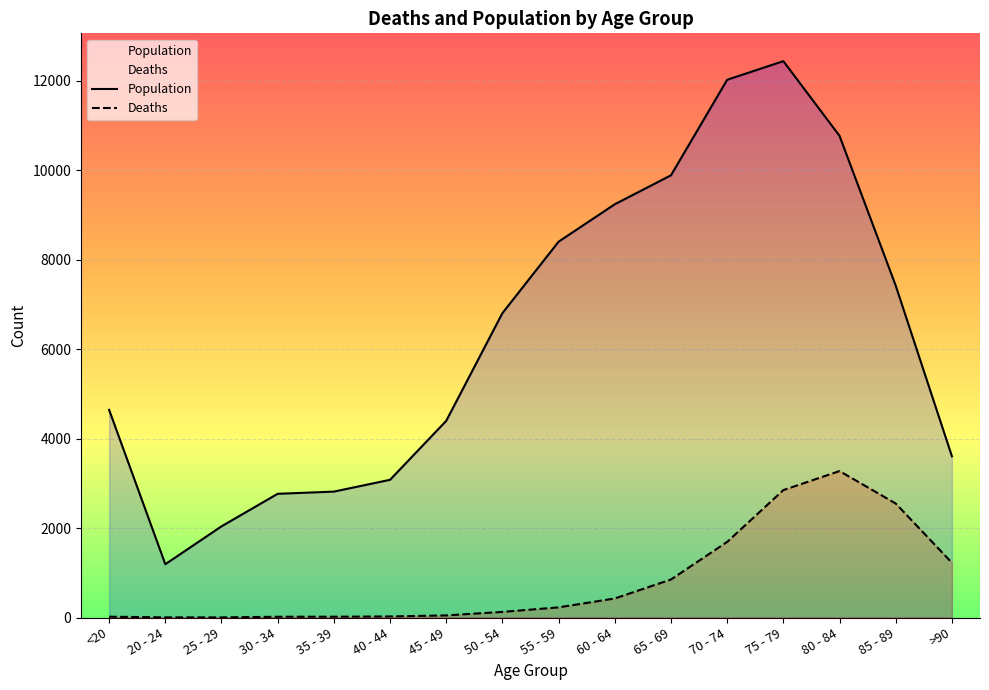

Reading left to right, extract all data points from this chart.

Deaths: <20=18	20 - 24=4	25 - 29=3	30 - 34=17	35 - 39=18	40 - 44=24	45 - 49=47	50 - 54=126	55 - 59=227	60 - 64=426	65 - 69=850	70 - 74=1690	75 - 79=2848	80 - 84=3273	85 - 89=2548	>90=1224
Population: <20=4641	20 - 24=1191	25 - 29=2038	30 - 34=2765	35 - 39=2814	40 - 44=3078	45 - 49=4396	50 - 54=6803	55 - 59=8400	60 - 64=9236	65 - 69=9883	70 - 74=12018	75 - 79=12434	80 - 84=10764	85 - 89=7417	>90=3604